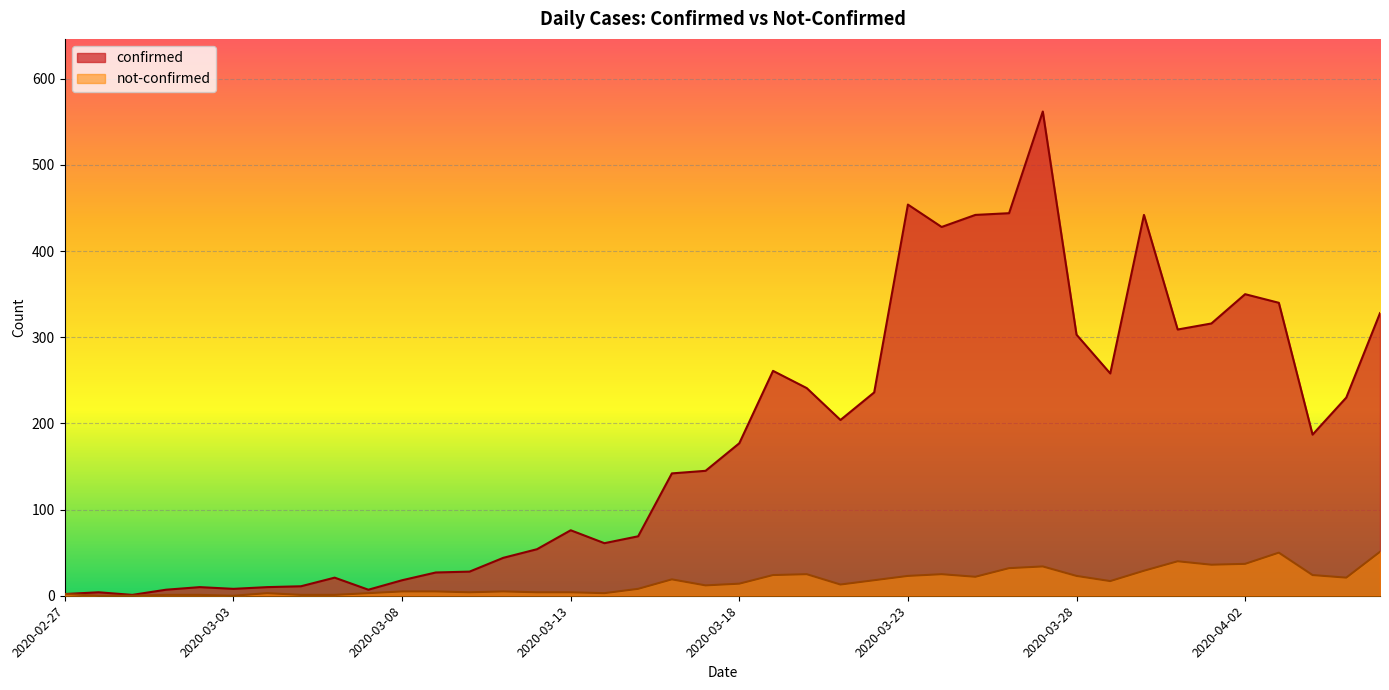

Rank the series by their average value, from highest to lowest.

confirmed, not-confirmed